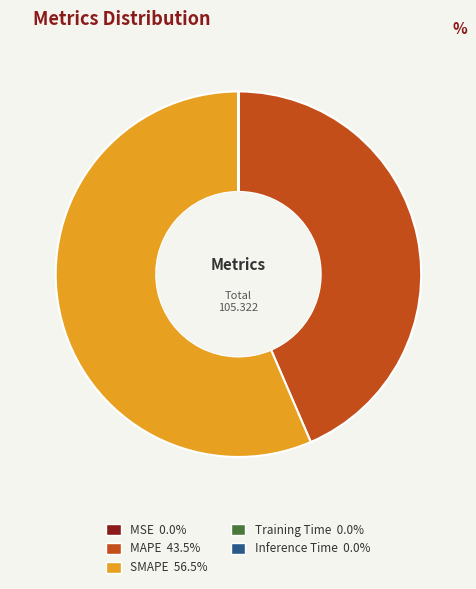

Does SMAPE account for over 50% of the chart?

Yes